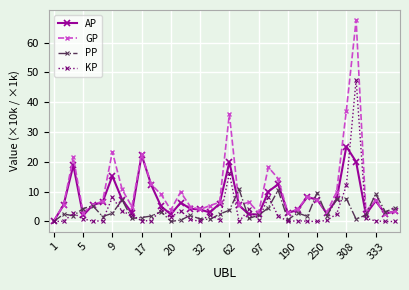

What is the maximum value shown in the chart?

67.5